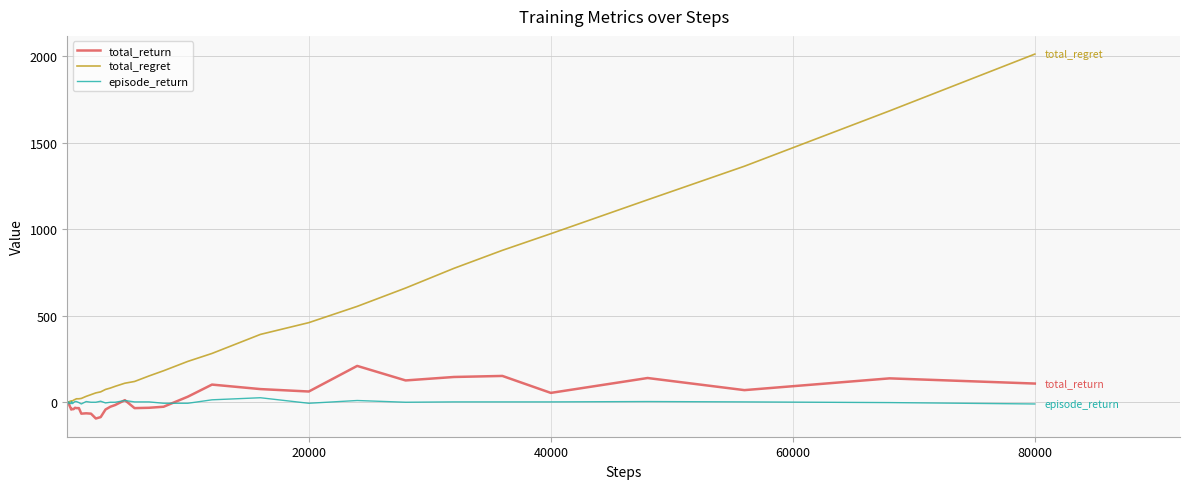

Which series has the widest spread of values?

total_regret